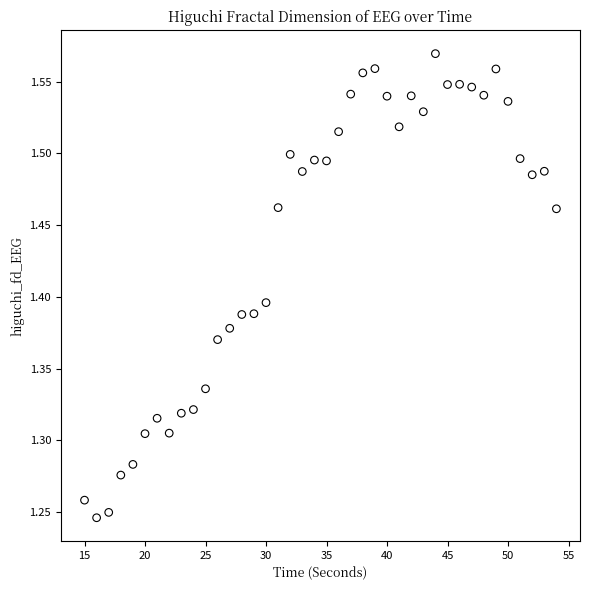

What is the range of Y values (max minus min)?

0.3